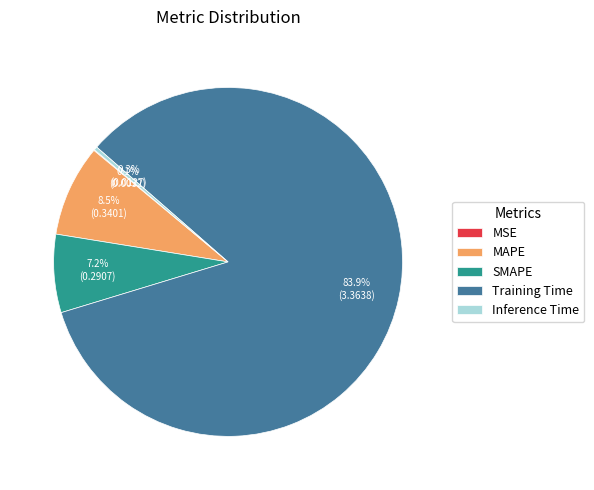

Which has a higher value, Inference Time or SMAPE?

SMAPE